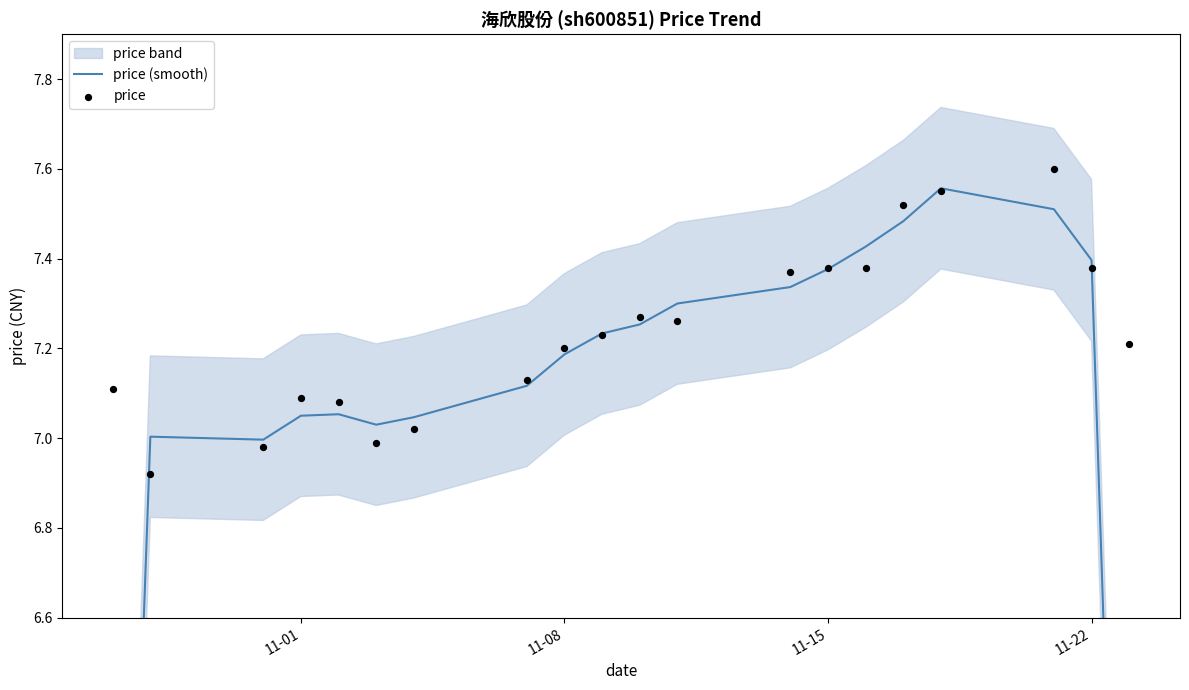

Is the value of price (smooth) at 11 greater than the value of price at 17?

No